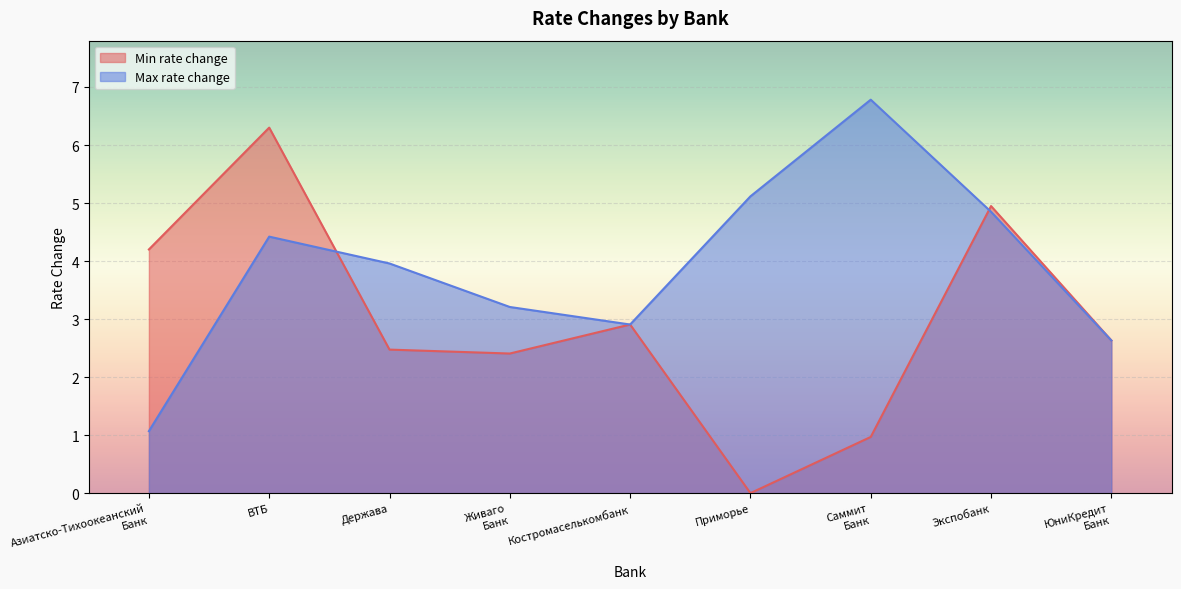

How many values in the Min rate change series are below 2?

2